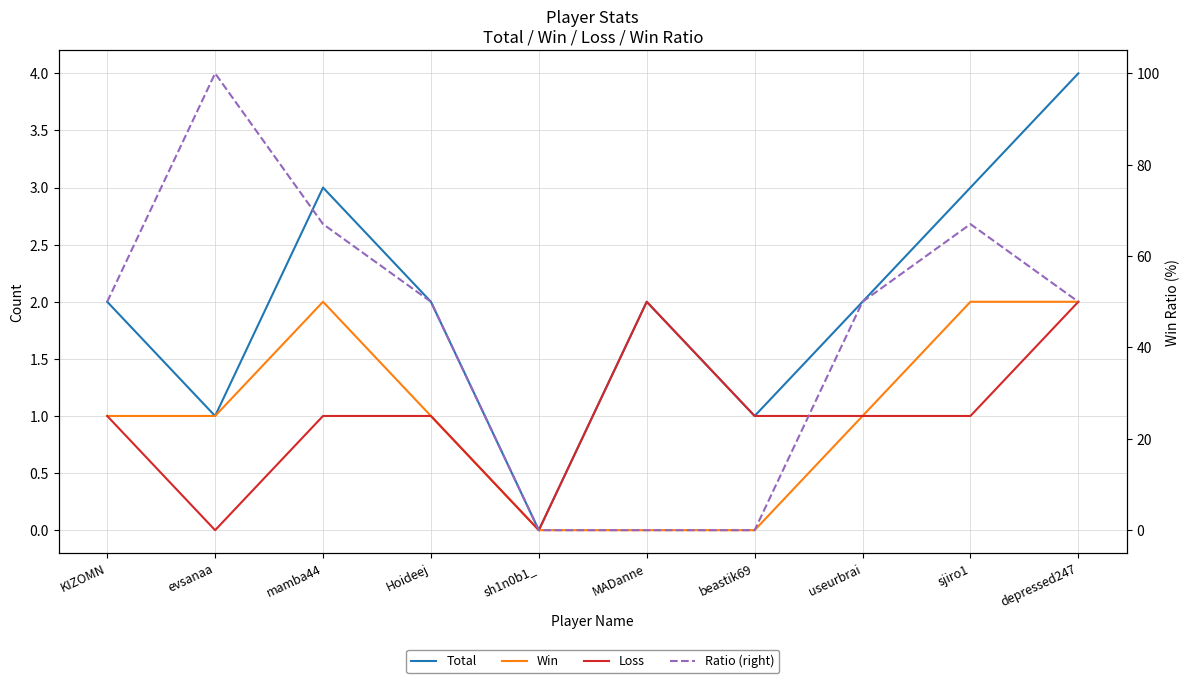

Which series has the largest range (max minus min)?

Ratio (right)